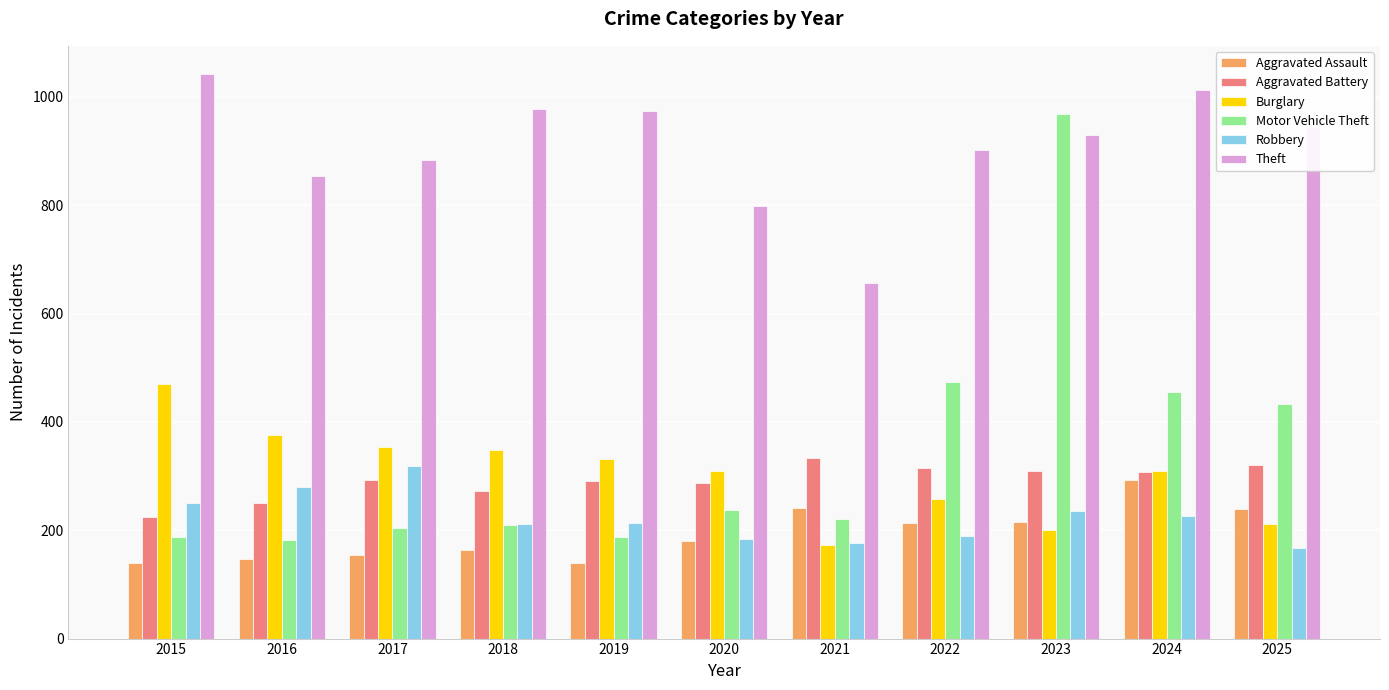

What is the total value across all series at 2016?

2089